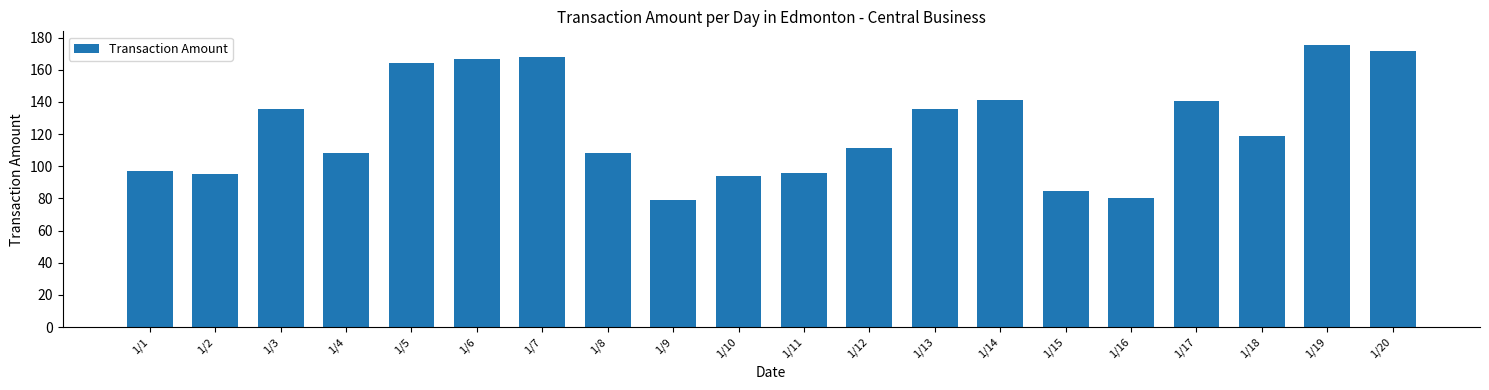

What is the ratio of the value at 1/18 to the value at 1/6?

0.7